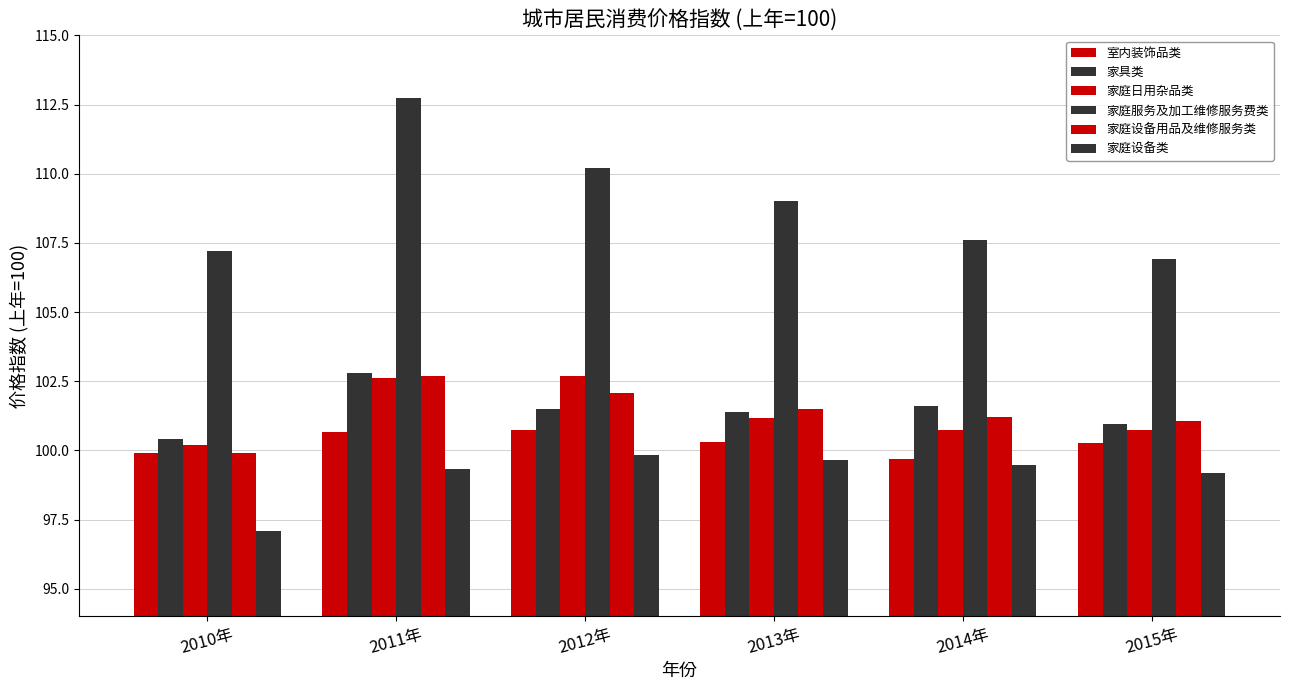

What is the difference between the maximum and minimum values in the 室内装饰品类 series?

1.0